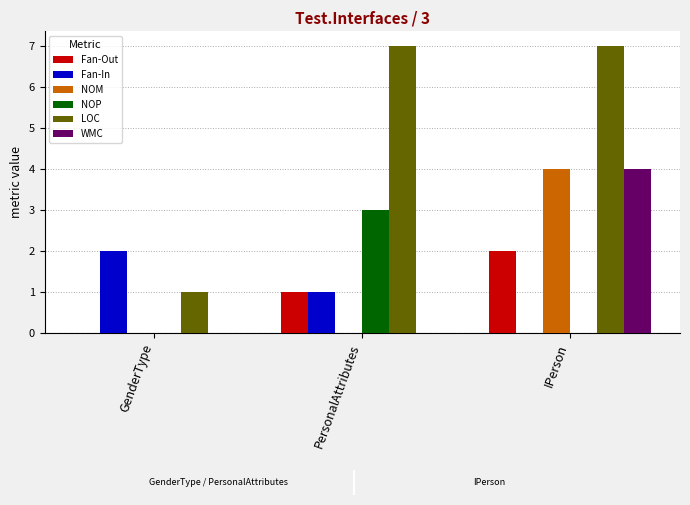

True or false: Fan-In has a value of 2 at PersonalAttributes.

False